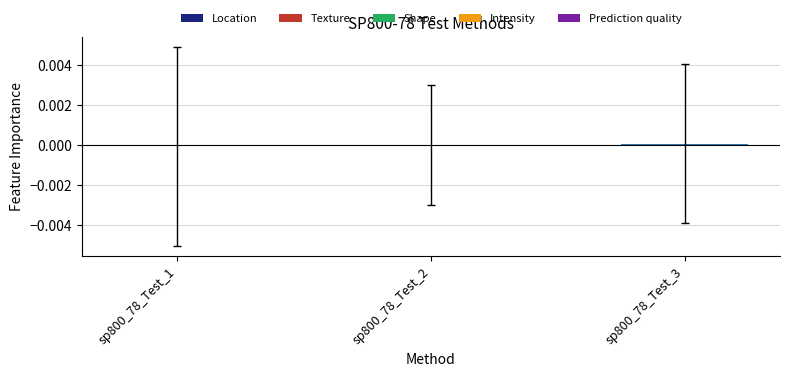

Is it true that the value at sp800_78_Test_1 is -0.0?

True